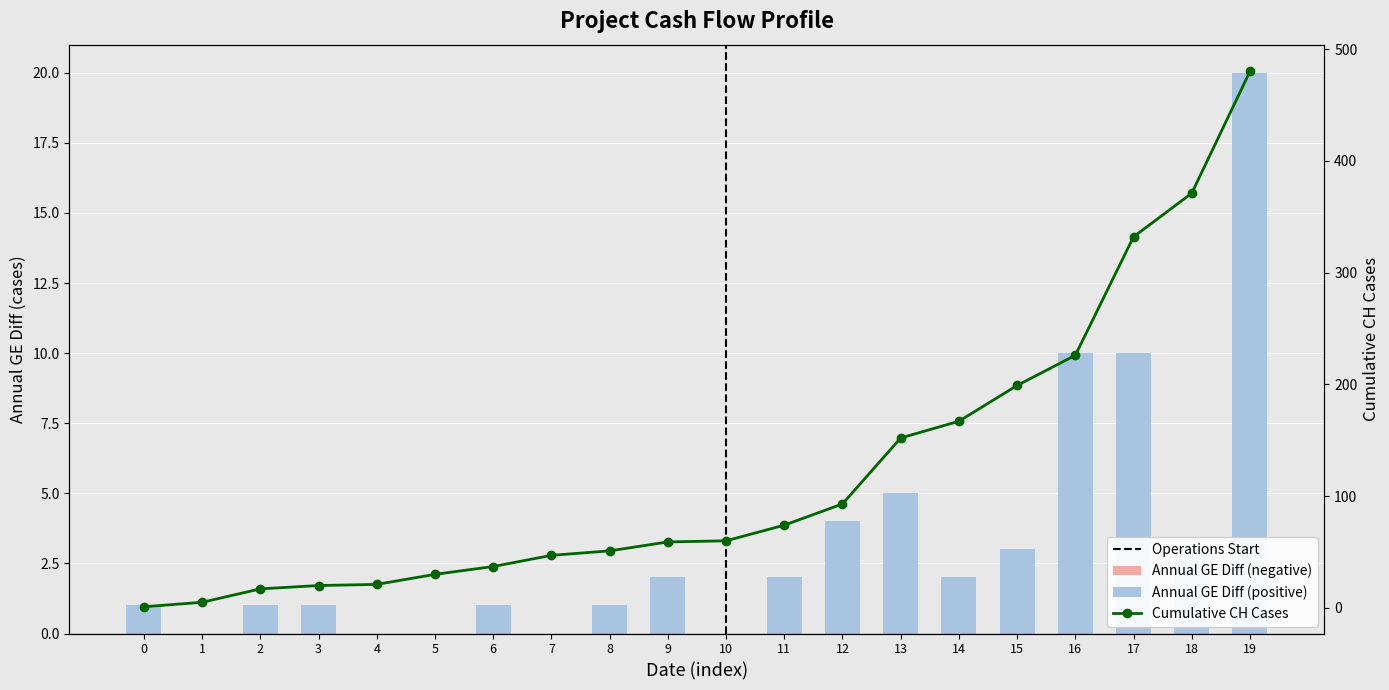

At 18, list the series in order from largest to smallest.

Cumulative CH Cases, Annual GE Diff